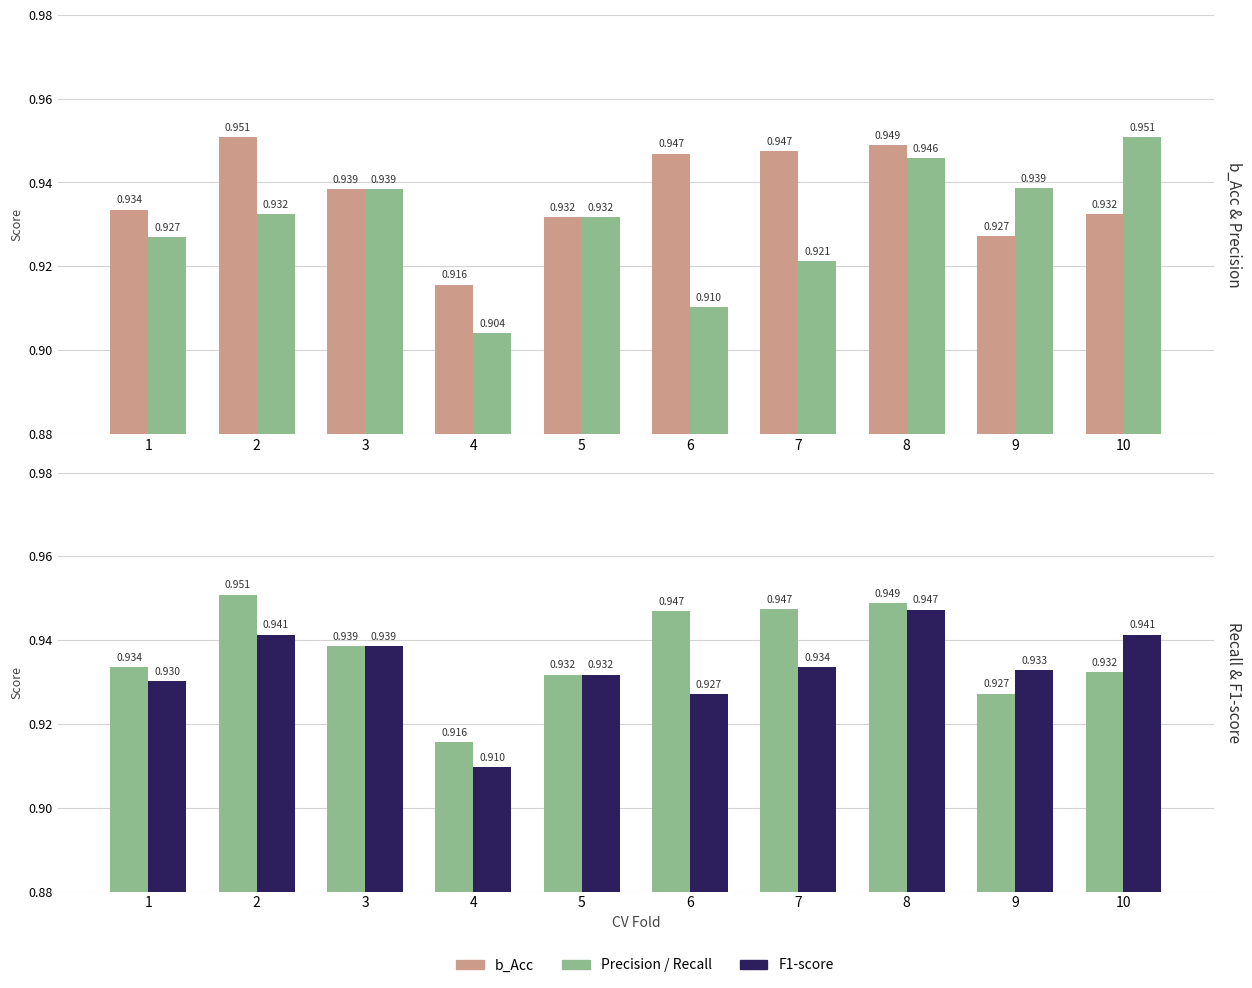

True or false: Recall has a value of 0.9 at 6.

True